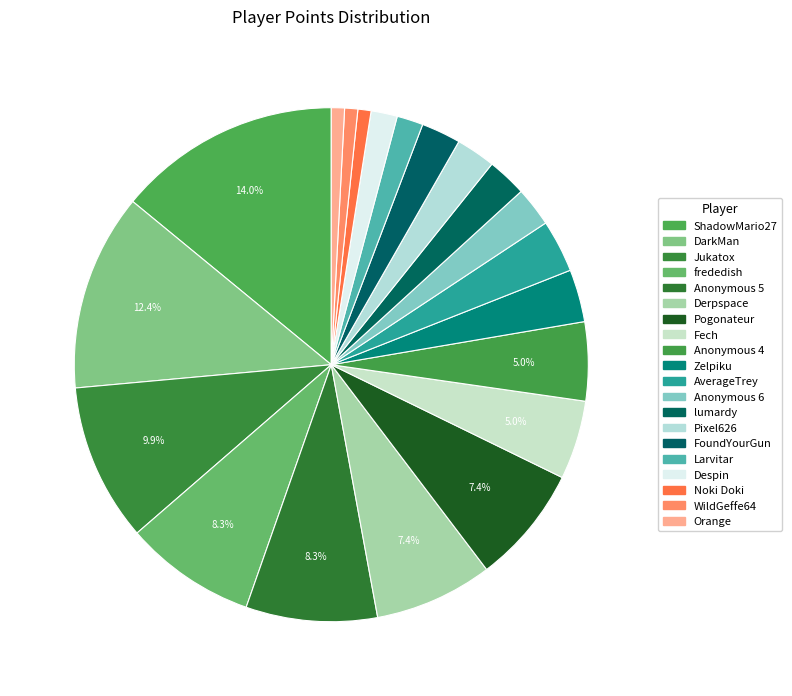

How much of the chart is everything except Jukatox?

90.1%